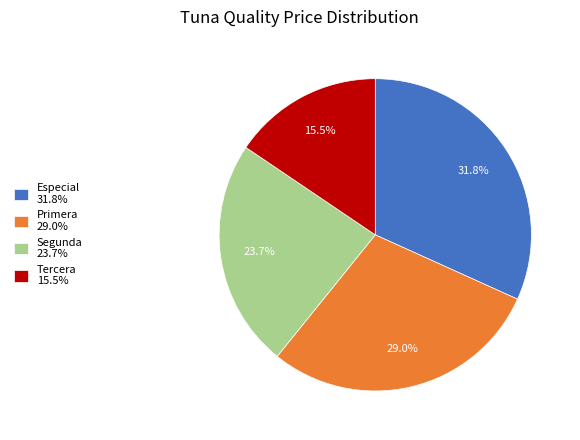

What portion of the pie excludes Primera 29.0%?

71.0%